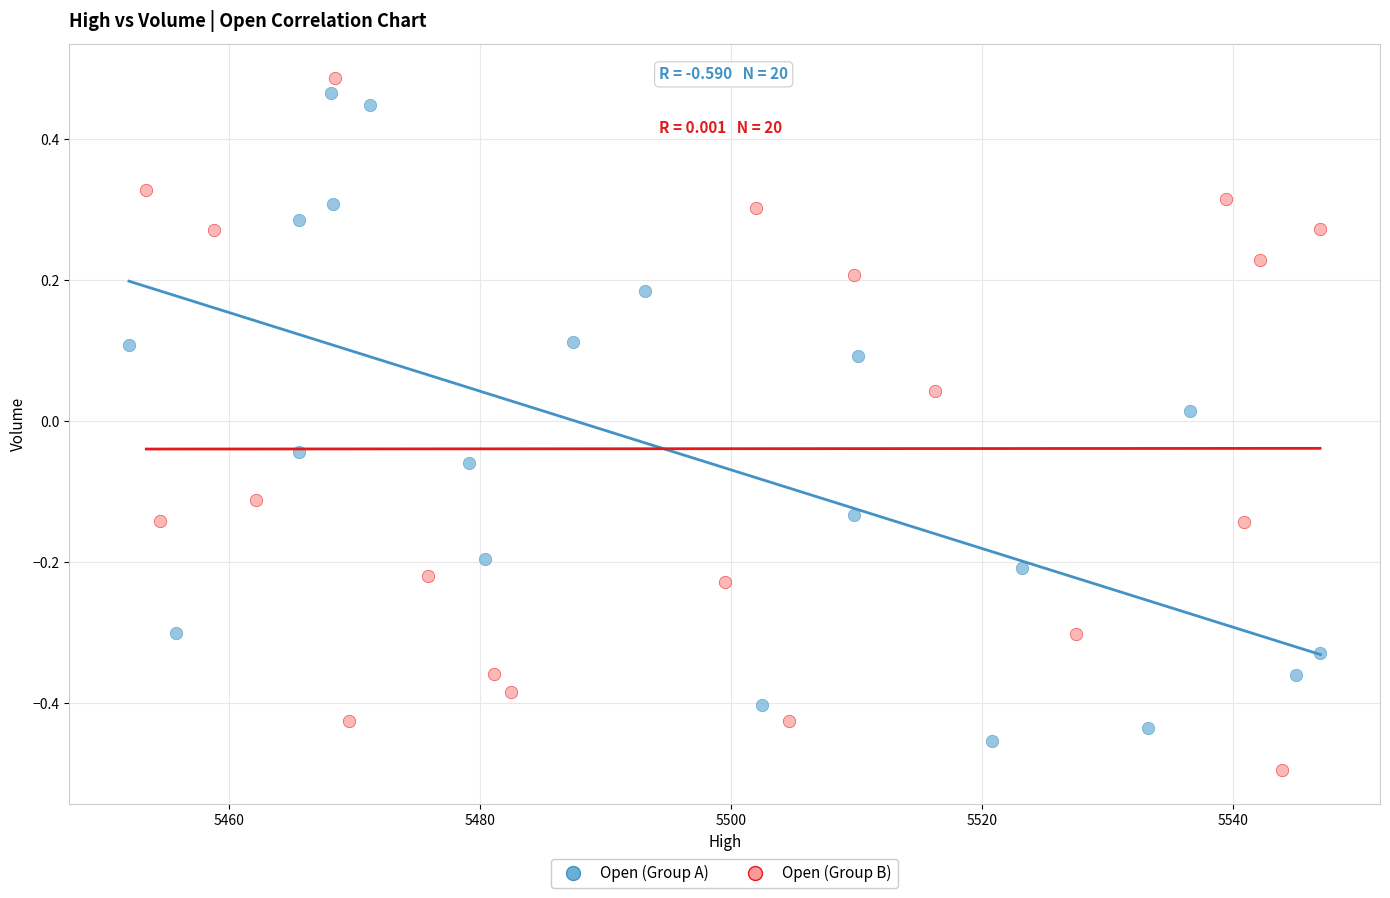

Which series contains the lowest Y value?

Open (Group B)